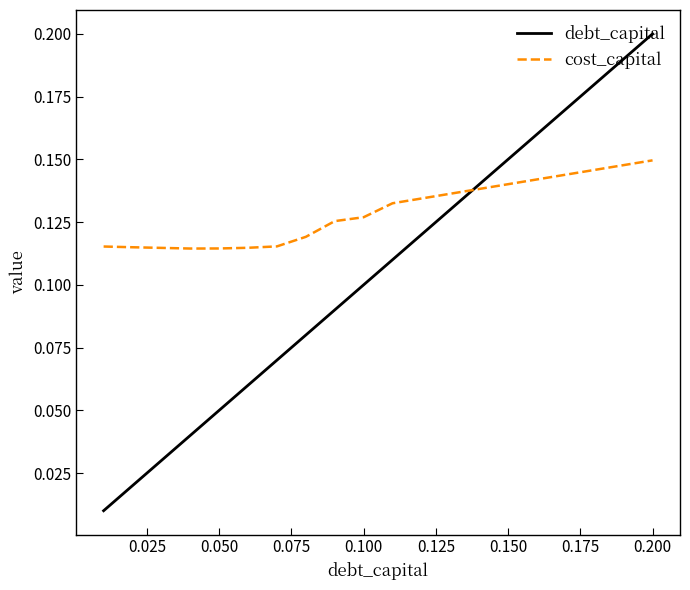

Rank the series by their average value, from lowest to highest.

debt_capital, cost_capital